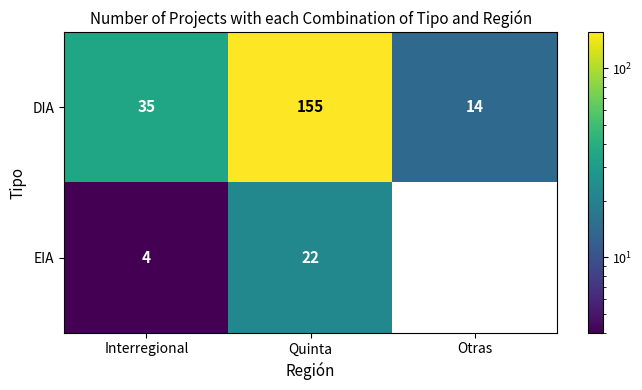

Count the number of categories in the chart.

3